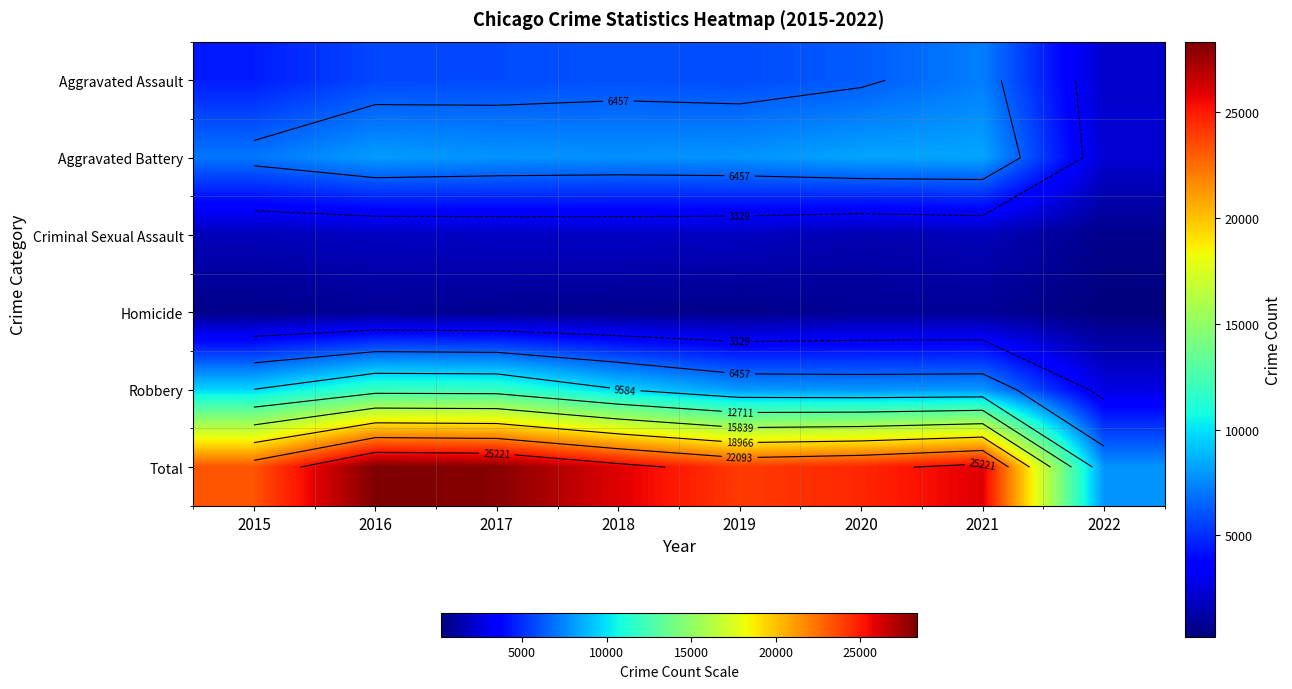

Rank the categories by Homicide value from lowest to highest.

2022, 2015, 2019, 2018, 2017, 2020, 2016, 2021